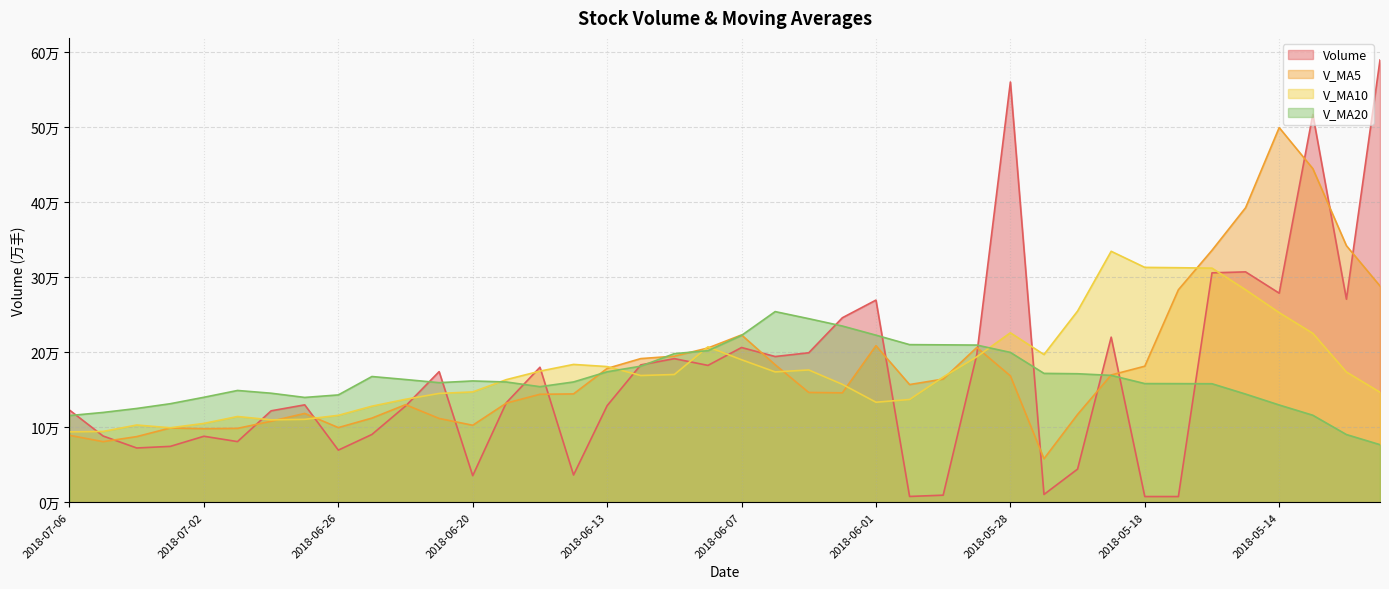

What is the value of the volume point at the 19th from the left?

191388.3